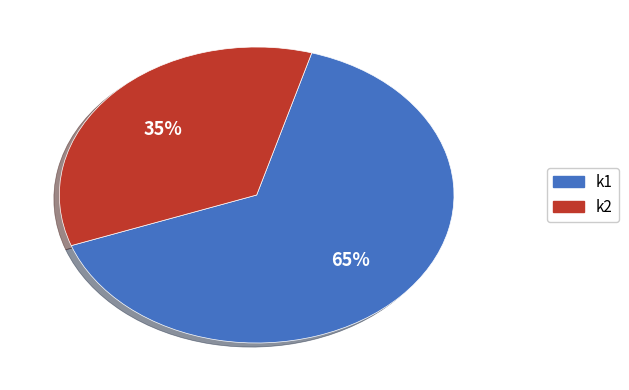

Is there a majority slice in this chart?

Yes